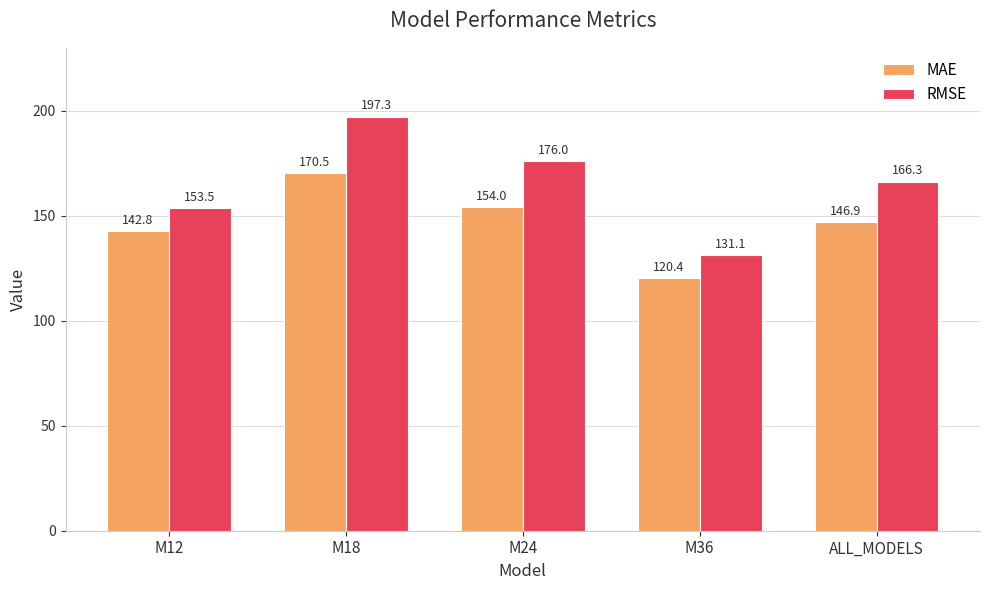

Reading right to left, list all the values displayed in this chart.

MAE: ALL_MODELS=146.9	M36=120.4	M24=154.0	M18=170.5	M12=142.8
RMSE: ALL_MODELS=166.3	M36=131.1	M24=176.0	M18=197.3	M12=153.5